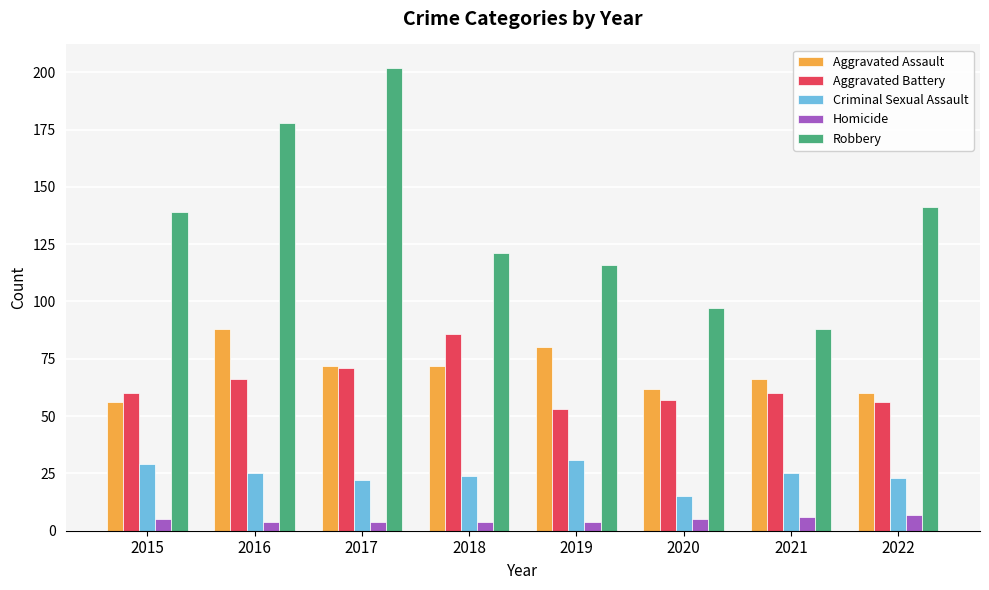

What is the value of the Robbery bar at the 7th from the left?

88